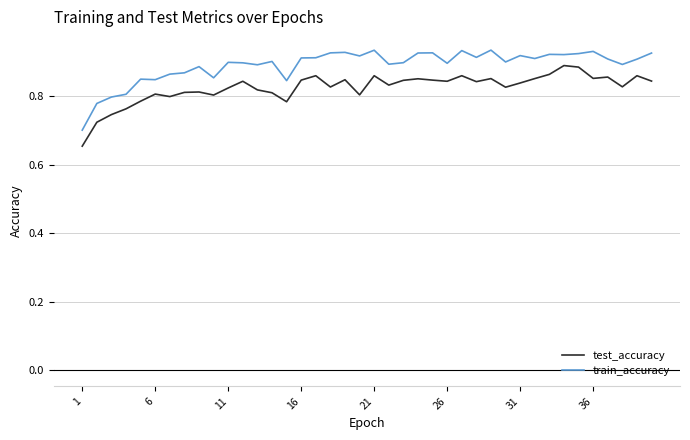

Which series has the largest total across all categories?

train_accuracy